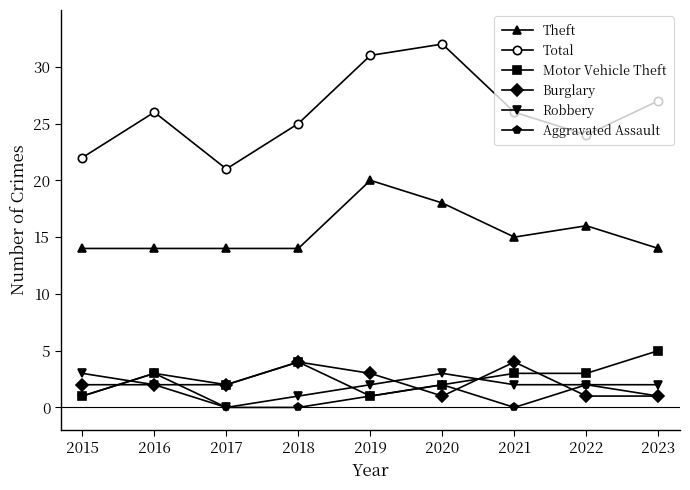

How many values in the Total series are below 26?

4